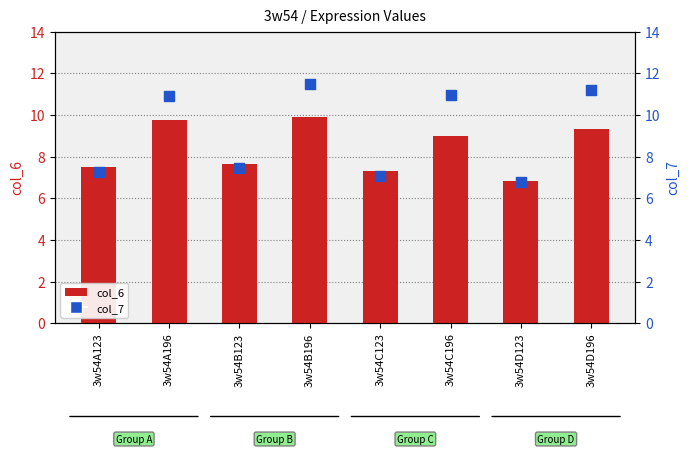

At which category is the sum across all series the highest?

3w54B196